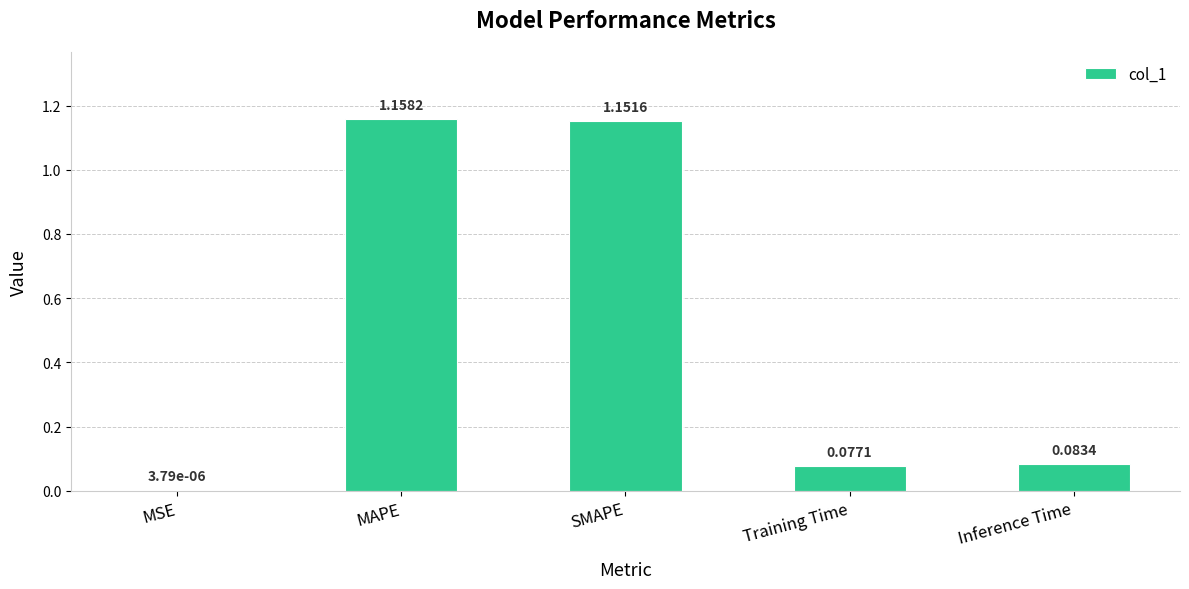

What is the ratio of the value at MAPE to the value at SMAPE?

1.0